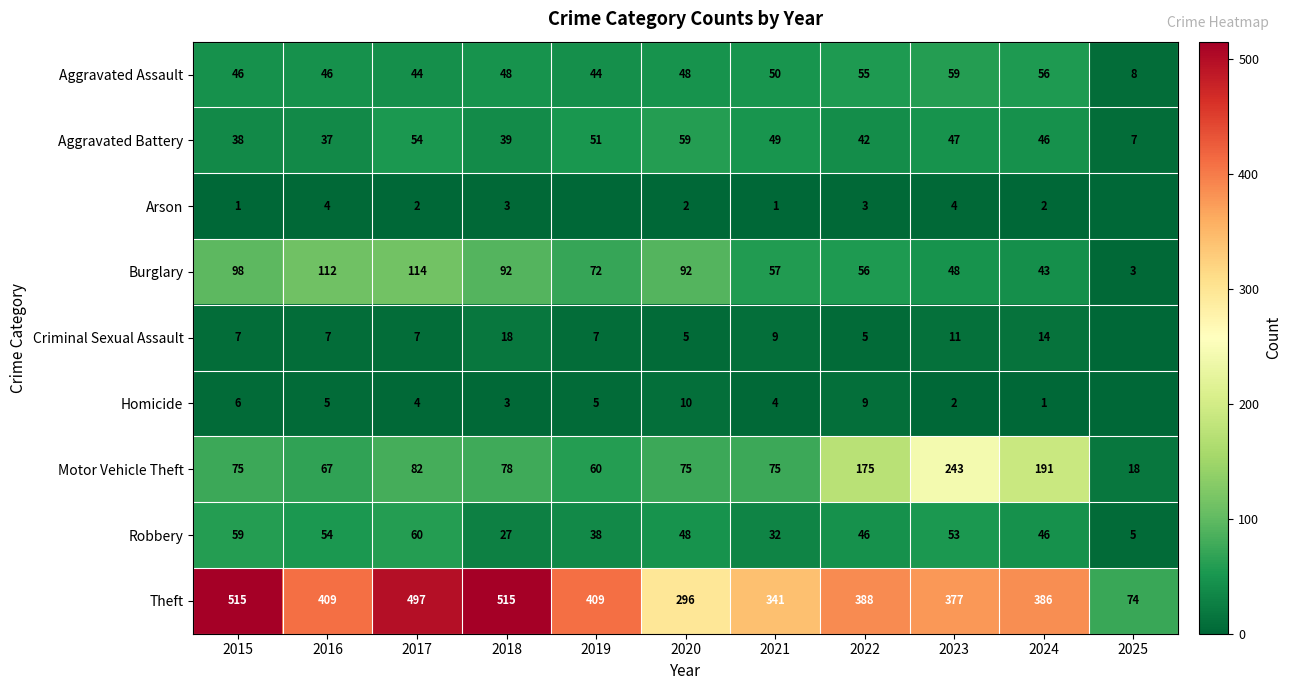

Where is Robbery nearest to the value 32?

2021